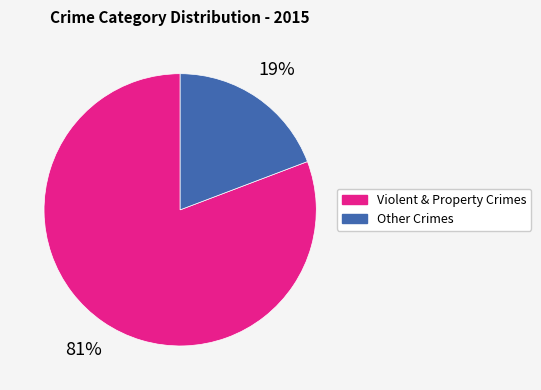

To the nearest percent, what is the average slice percentage?

50%